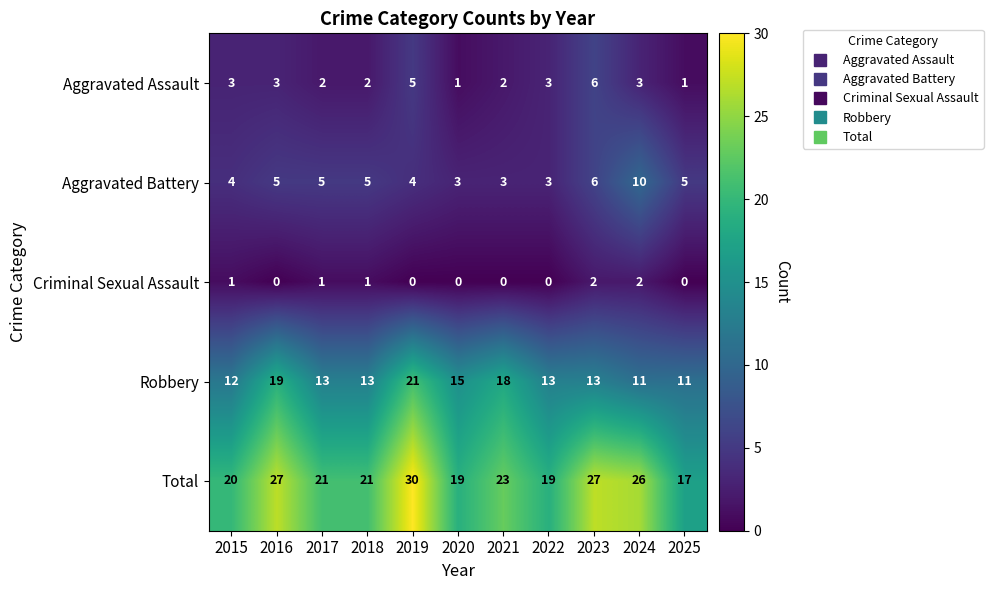

The value of Robbery at 2025 is 11. True or false?

True